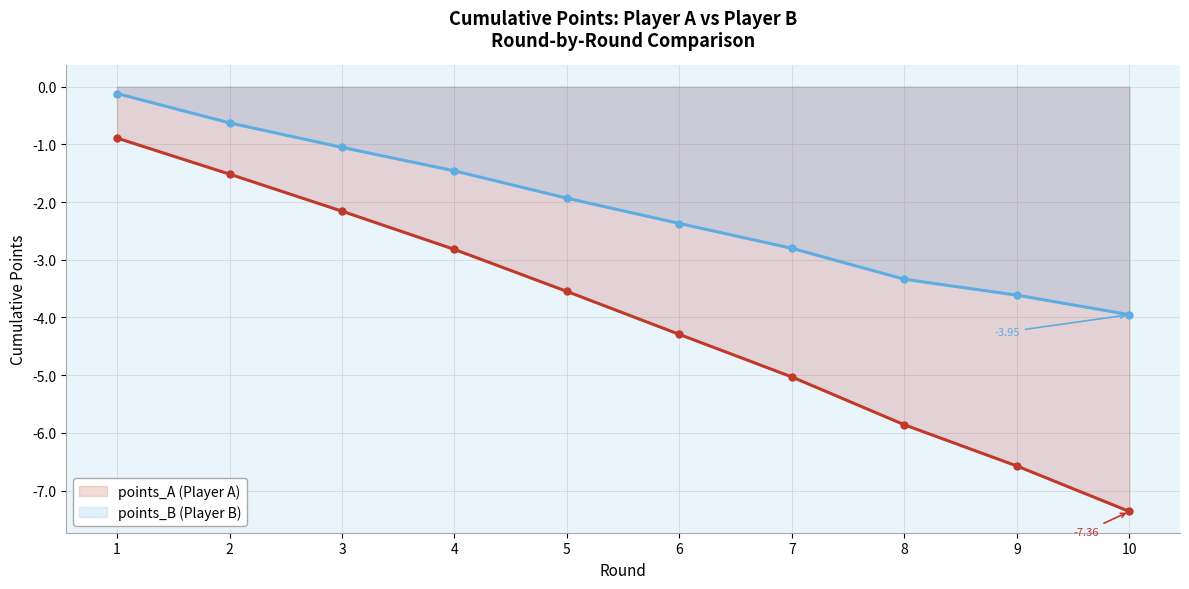

What is the difference between the second highest and minimum values in the points_B series?

3.3